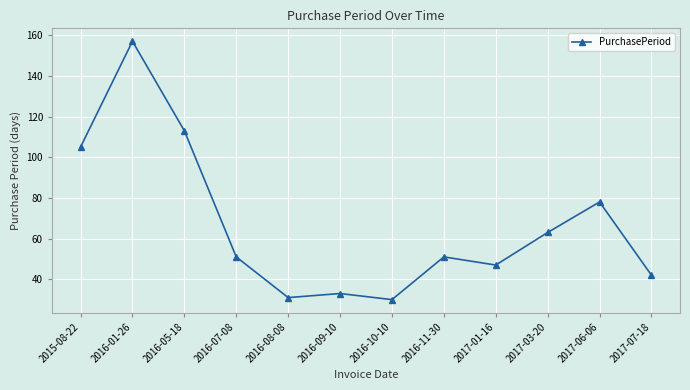

Is it true that the value at 2016-10-10 is 47?

False